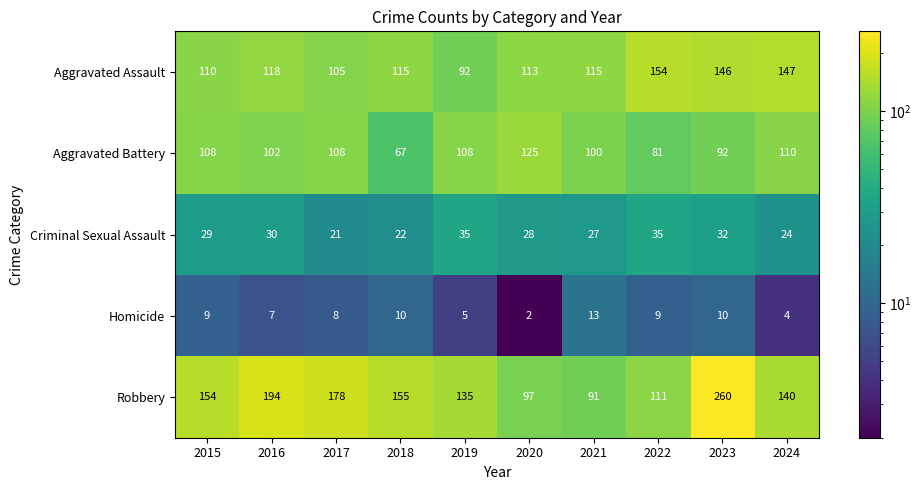

Which series has the widest spread of values?

Robbery